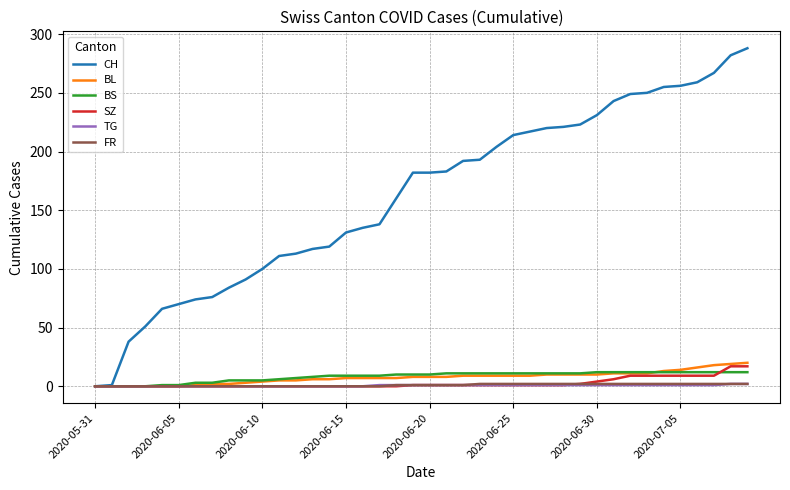

What are all the series names shown in the legend?

CH, BL, BS, SZ, TG, FR